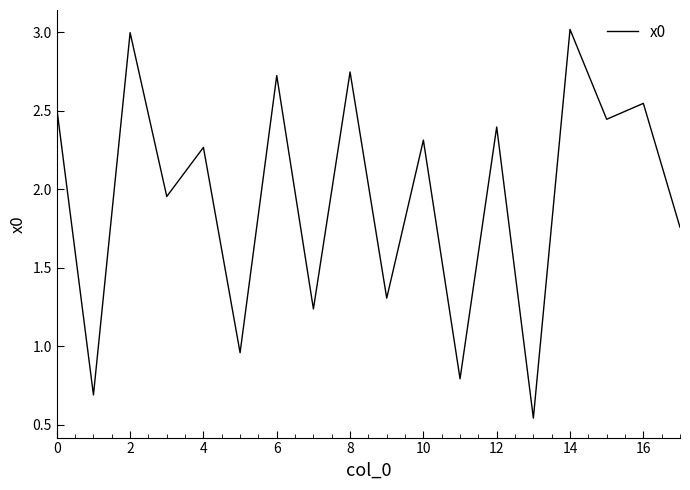

What is the greatest value displayed?

3.0